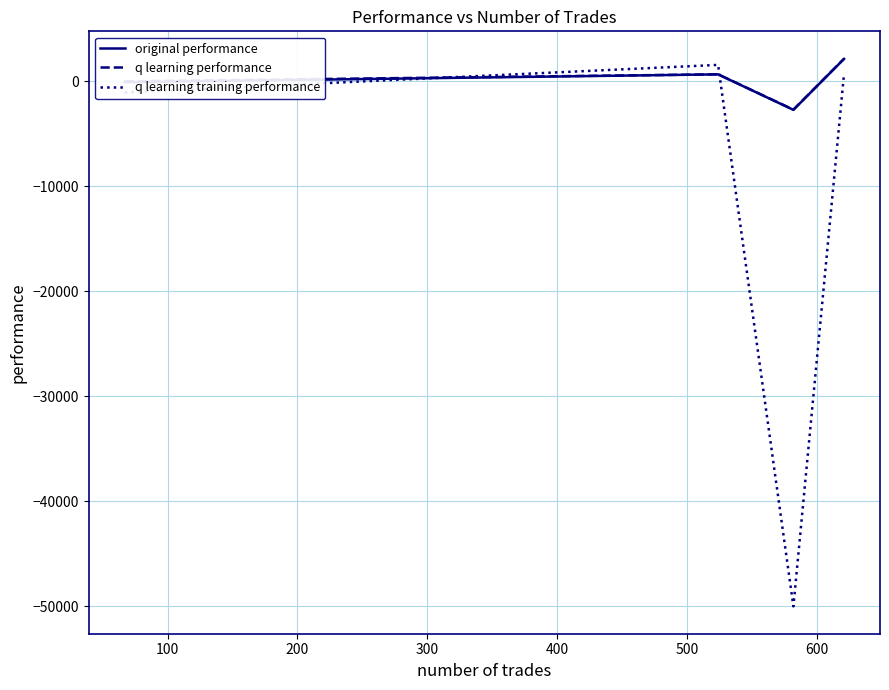

What is the highest value of the q learning training performance series?

1578.8